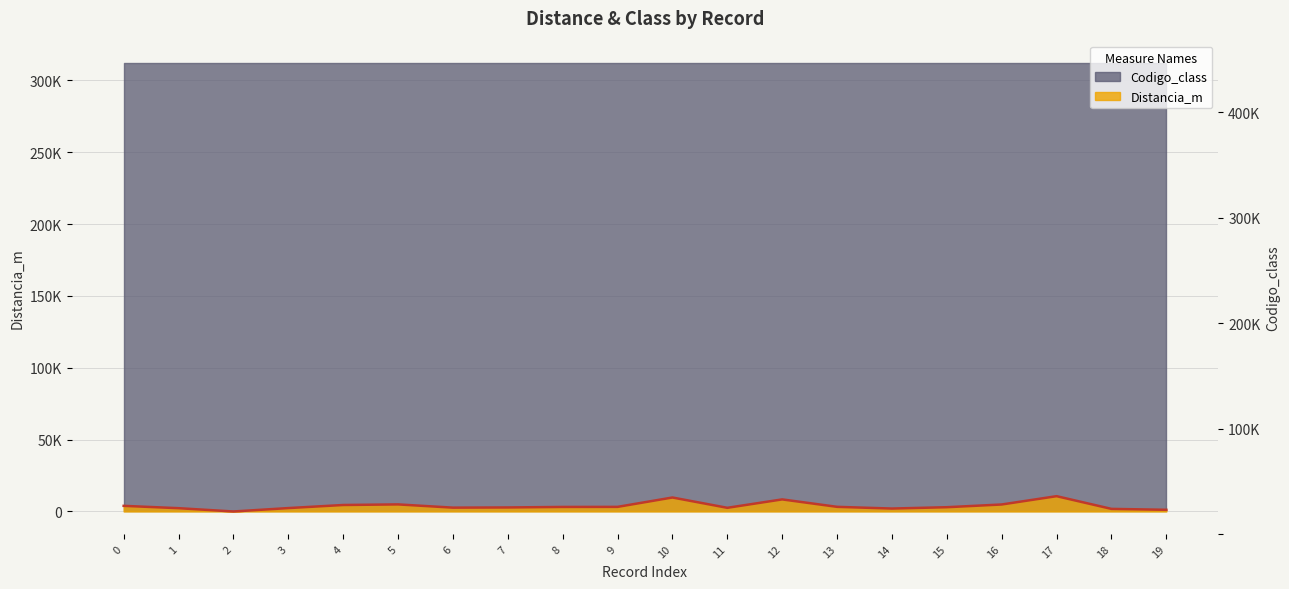

What is the maximum value shown in the chart?

10653.7